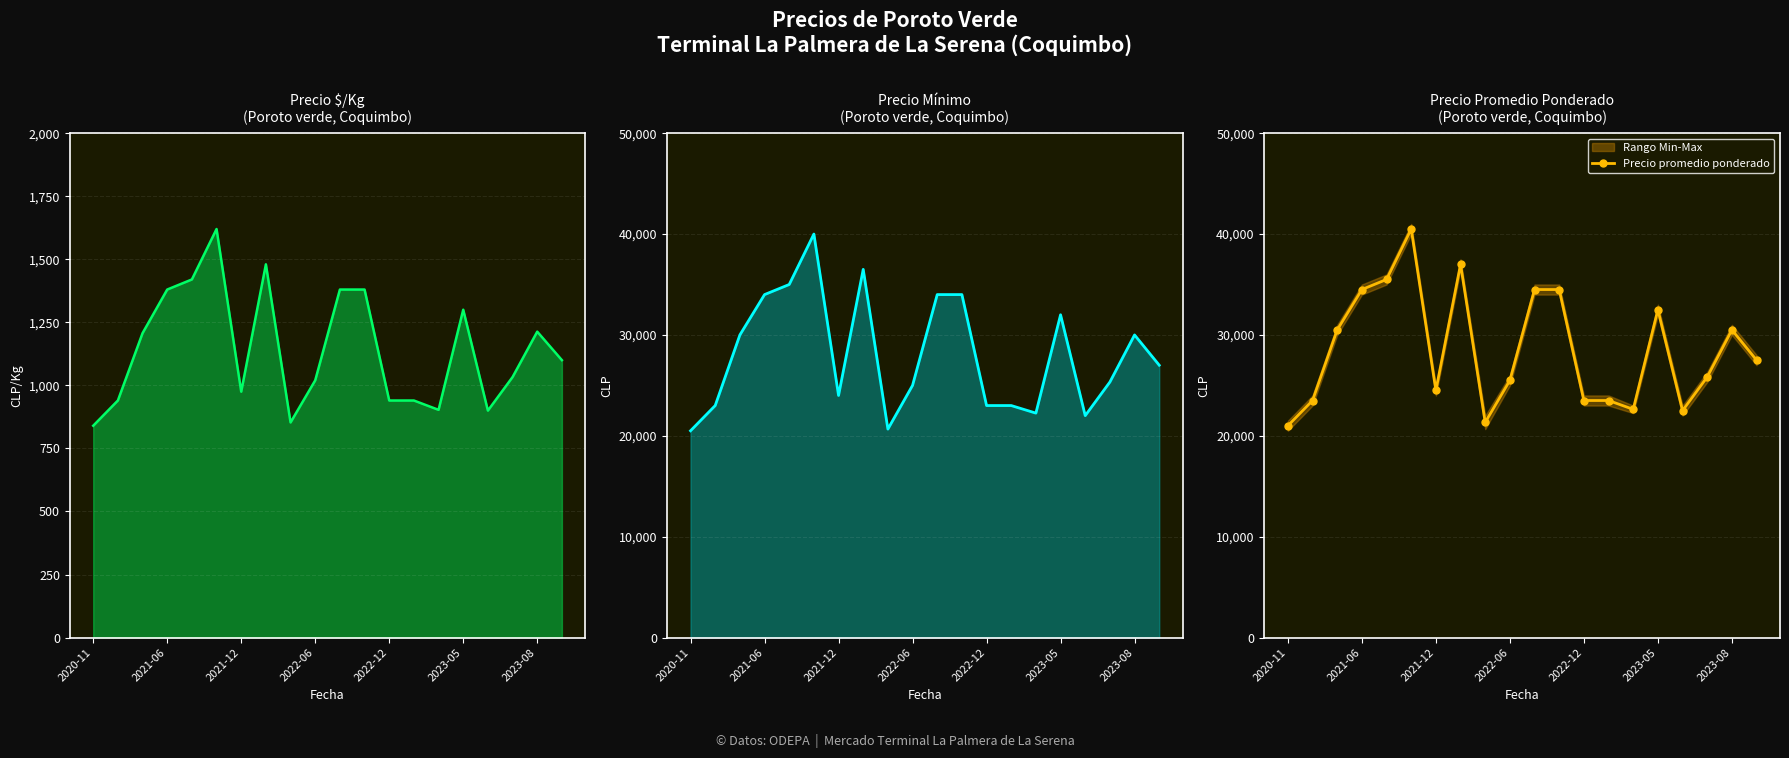

The value of Precio promedio ponderado at 2023-05 is 32500. True or false?

True